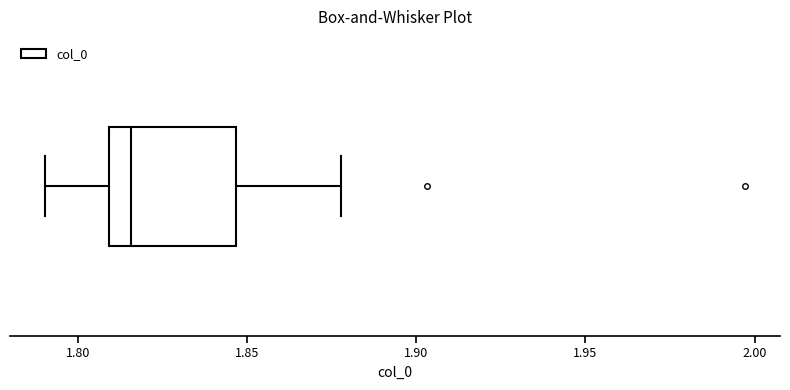

Where does the right whisker of the box end on the x-axis? The values are not printed on the chart, so give them approximately, as read against the axis.

1.880